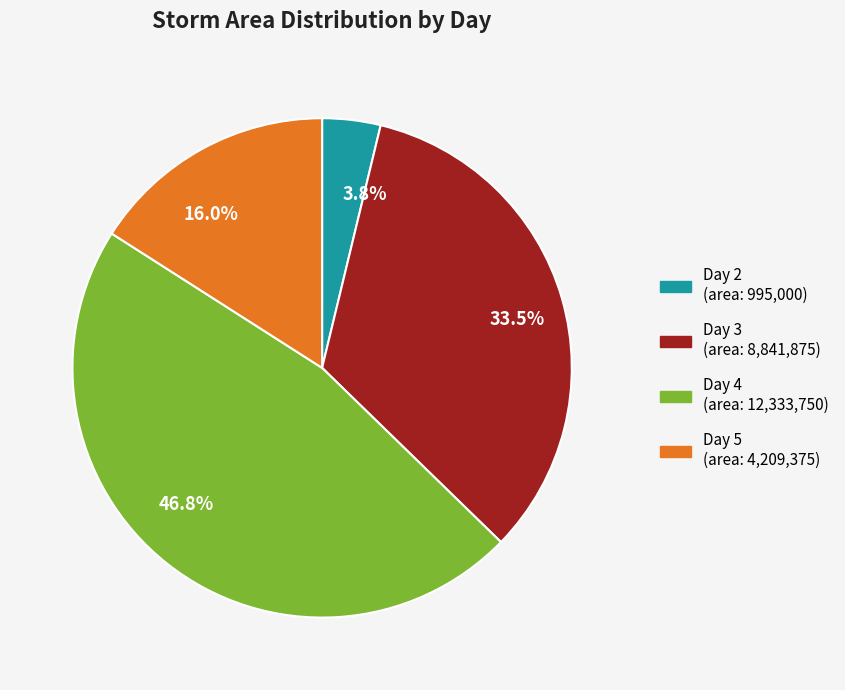

How many segments does this pie chart have?

4